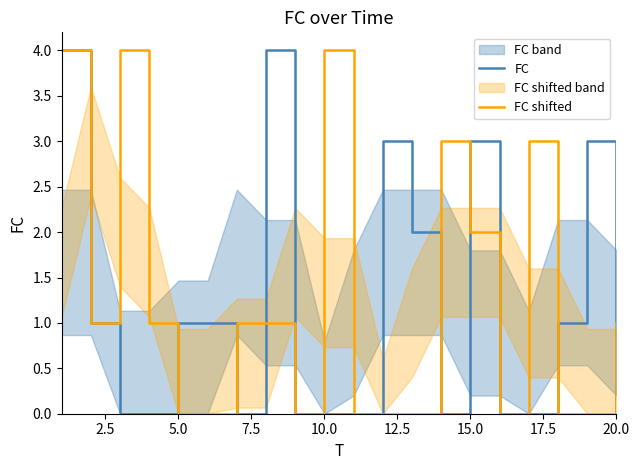

Is it true that FC equals 2 at 20.0?

False